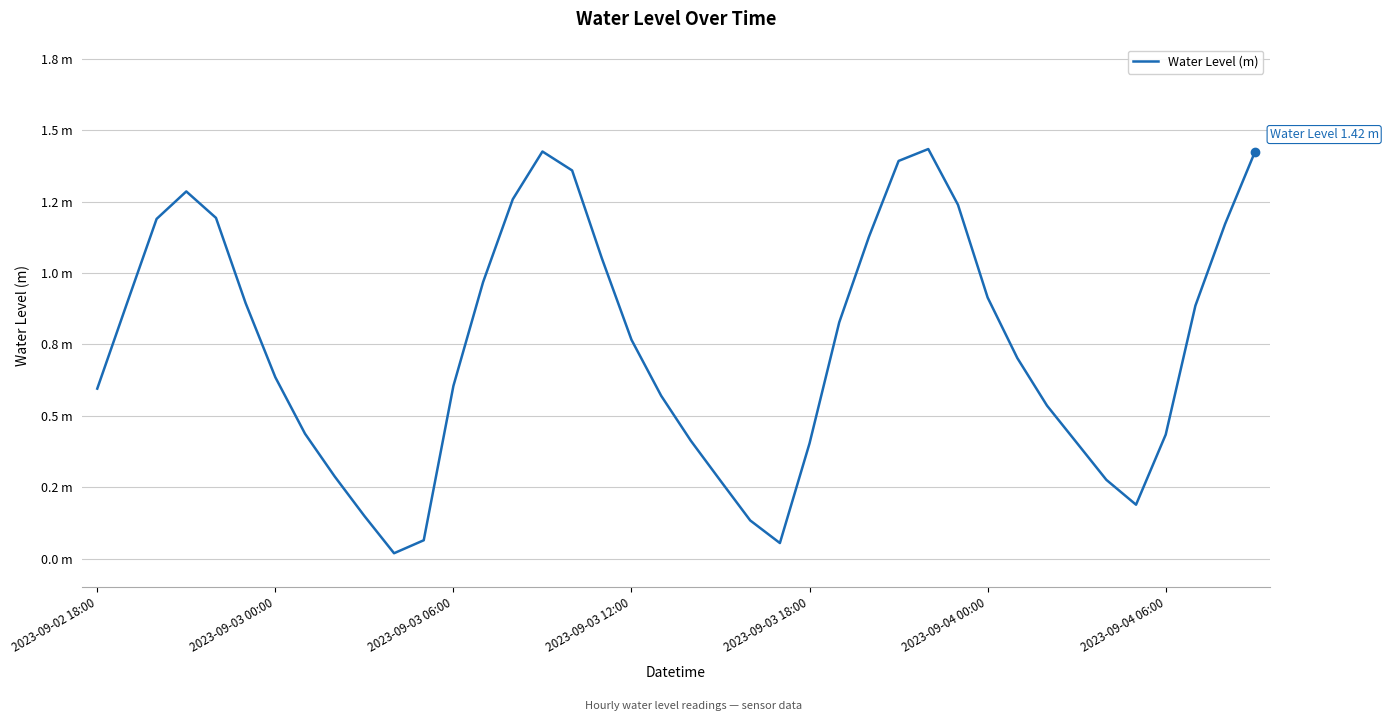

Does the chart have visible grid lines?

Yes